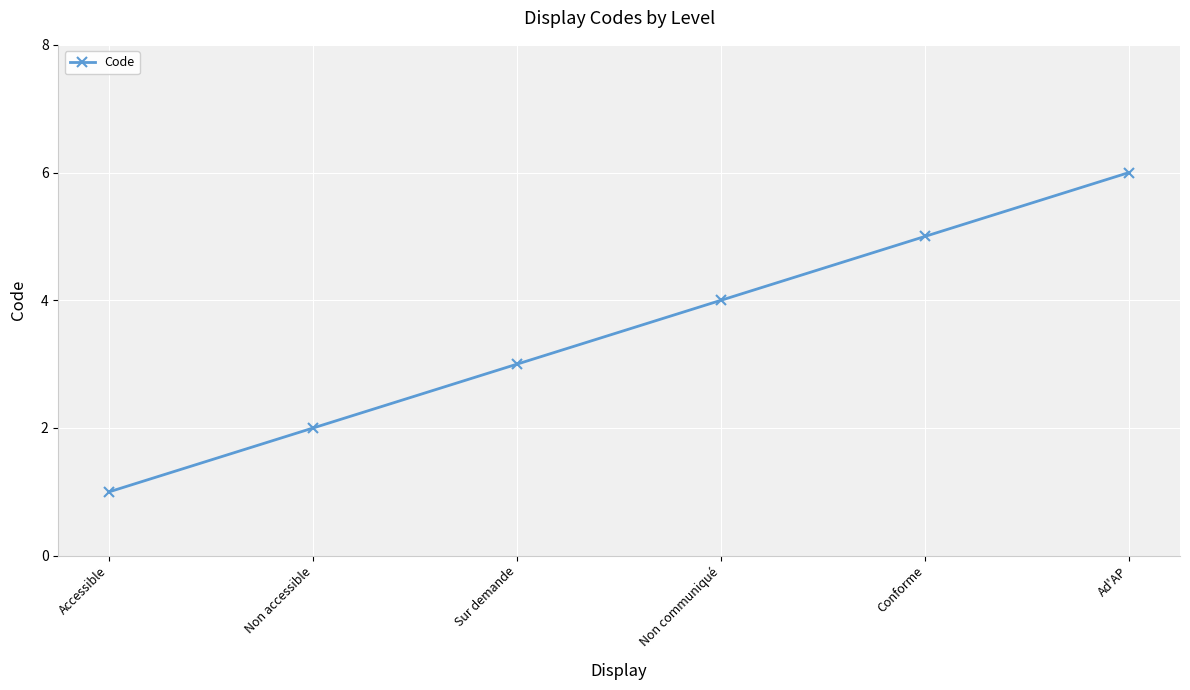

How many values are below 4?

3